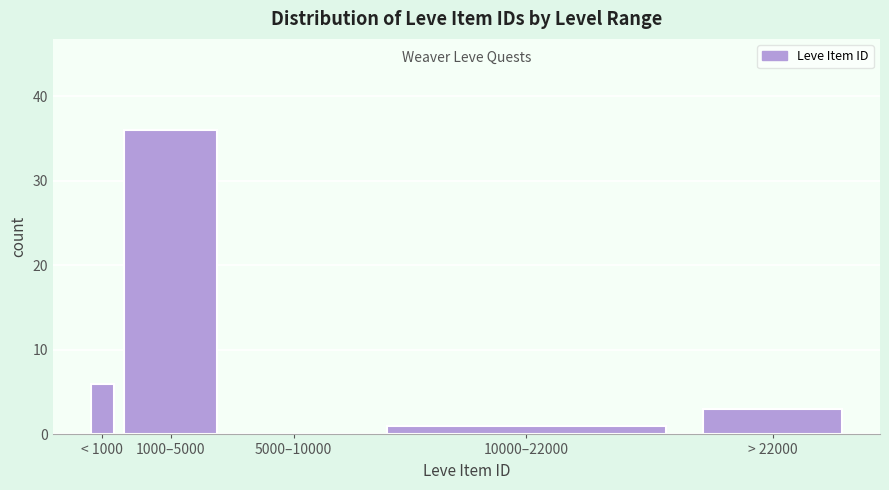

Reading right to left, extract all data points from this chart.

> 22000=3	10000–22000=1	5000–10000=0	1000–5000=36	< 1000=6